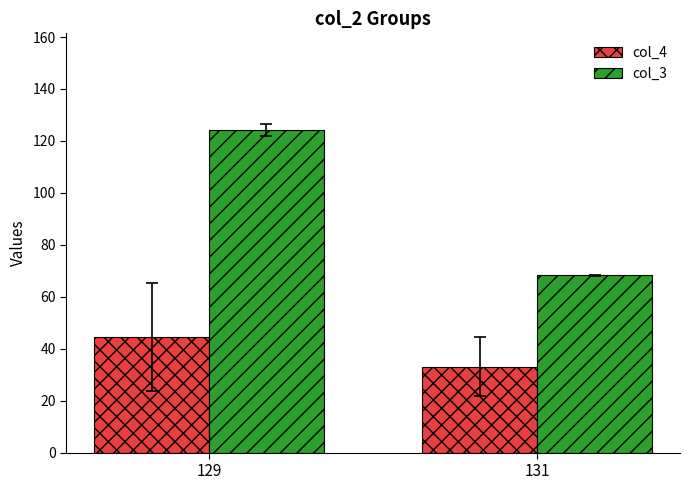

At which label does col_4 reach its peak?

129